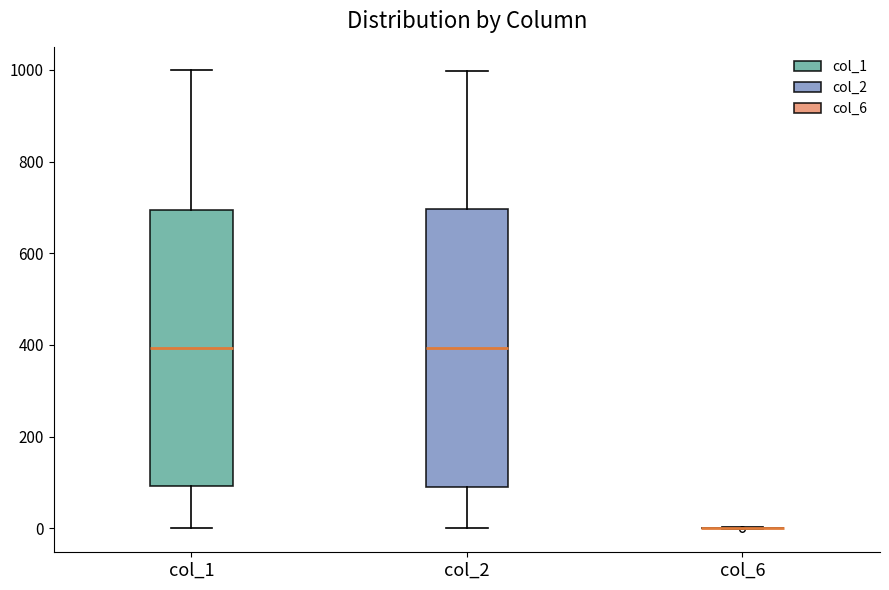

Reading left to right, transcribe this box plot: for each box, give where its median line is, the range the box spans, and where its two whiskers end, as read against the y-axis. The values are not printed on the chart, so give them approximately, as read against the axis.

col_1: median 400, box 100 to 700, whiskers 0 to 1000
col_2: median 400, box 100 to 700, whiskers 0 to 1000
col_6: box collapsed to a line at 0, whiskers 0 to 0